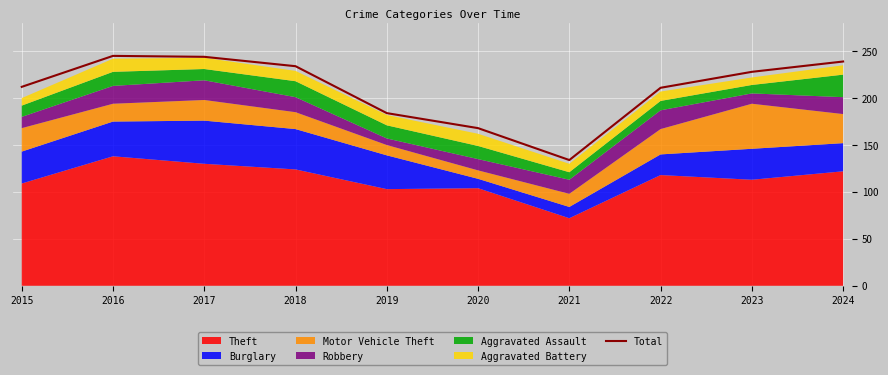

Approximately how many times larger is the value at 2023 compared to 2021?

1.7